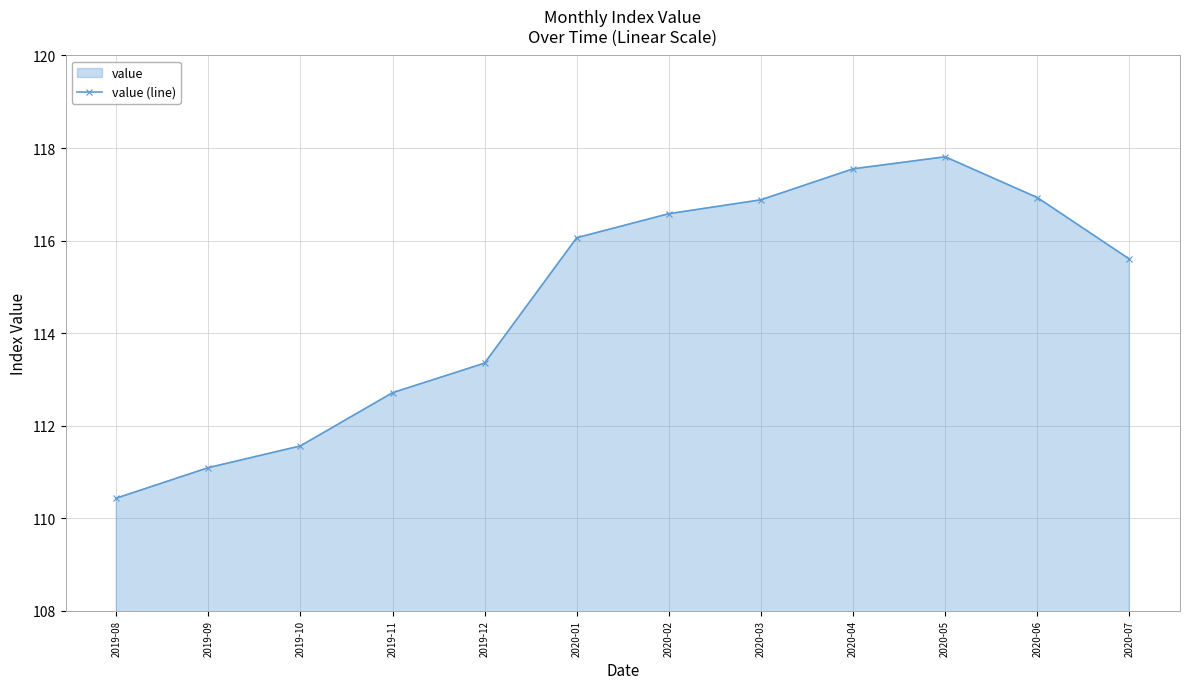

Reading left to right, extract all data points from this chart.

2019-08=110.4	2019-09=111.1	2019-10=111.6	2019-11=112.7	2019-12=113.3	2020-01=116.1	2020-02=116.6	2020-03=116.9	2020-04=117.5	2020-05=117.8	2020-06=116.9	2020-07=115.6